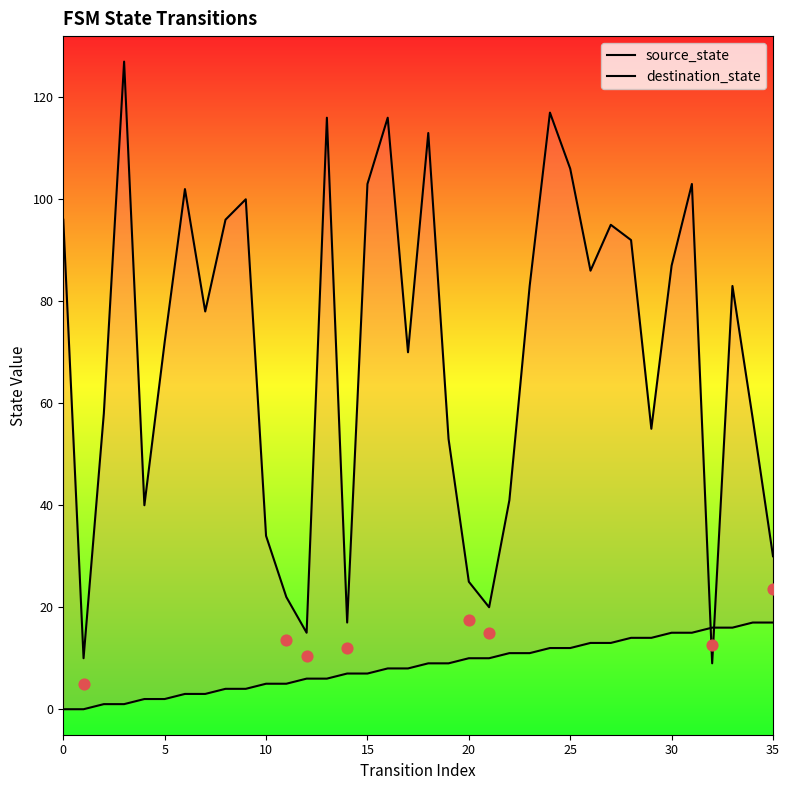

What are all the series names shown in the legend?

source_state, destination_state